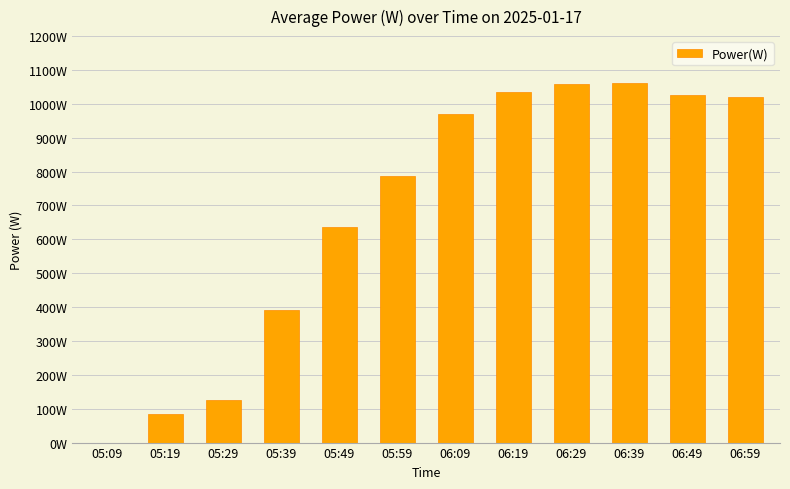

List the labels in order of value, largest first.

06:39, 06:29, 06:19, 06:49, 06:59, 06:09, 05:59, 05:49, 05:39, 05:29, 05:19, 05:09